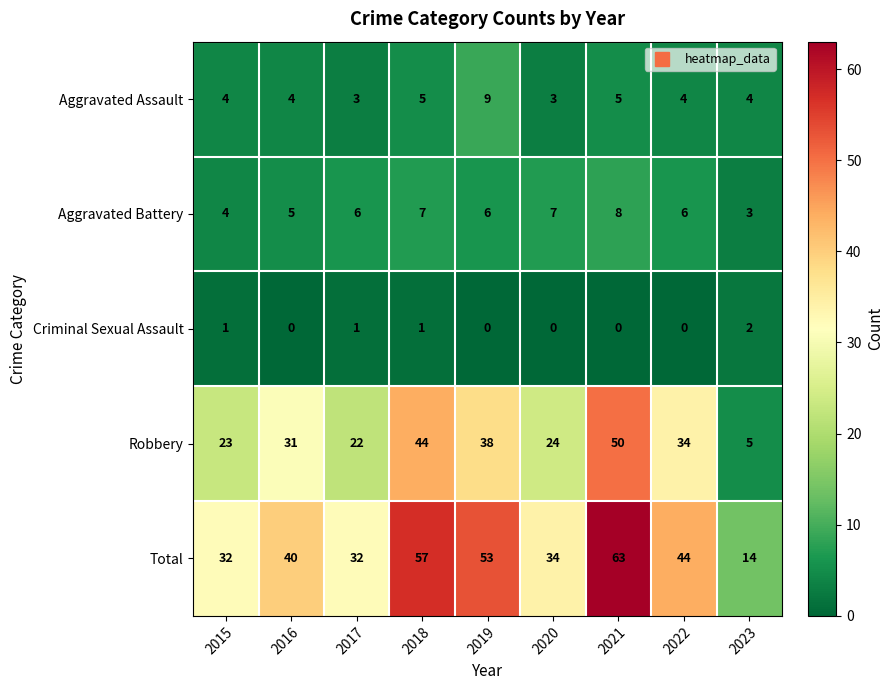

What is the greatest value displayed?

63